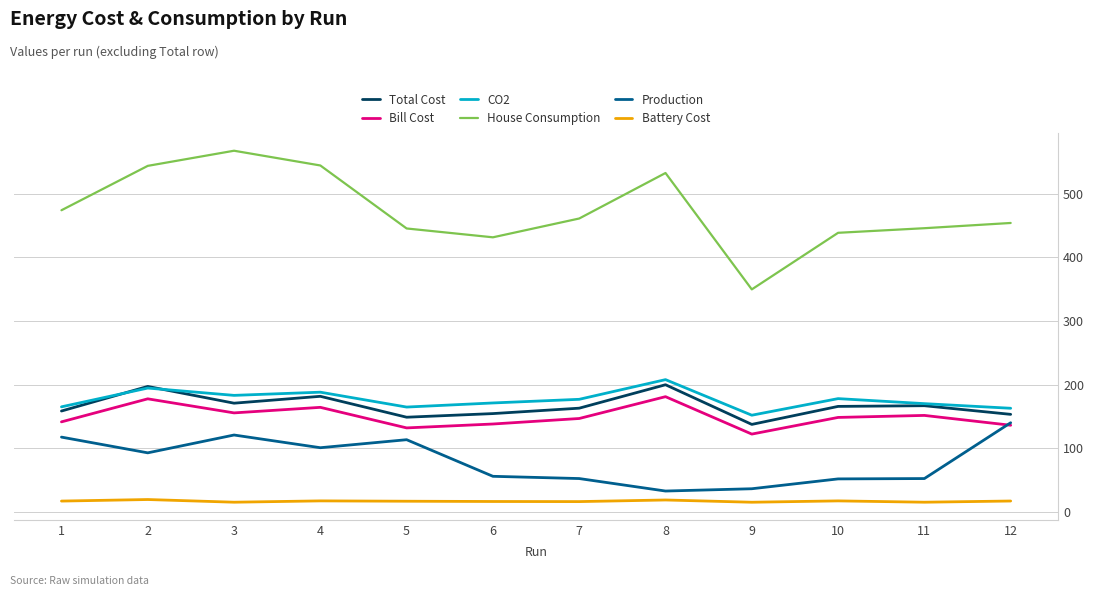

True or false: Bill Cost has more than 0 interior local peaks.

True